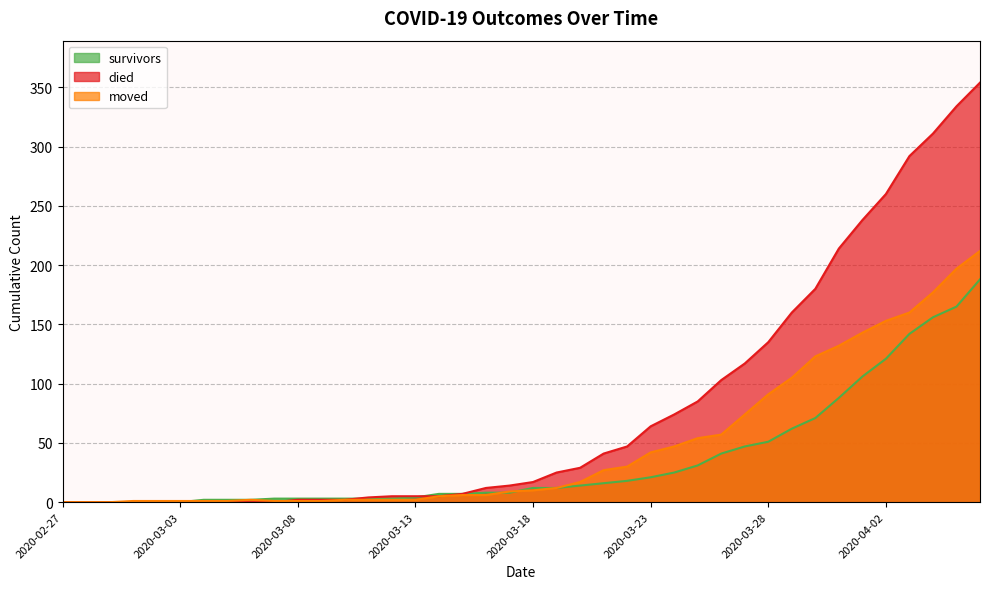

Rank the series at 2020-02-29 from lowest to highest value.

survivors, died, moved